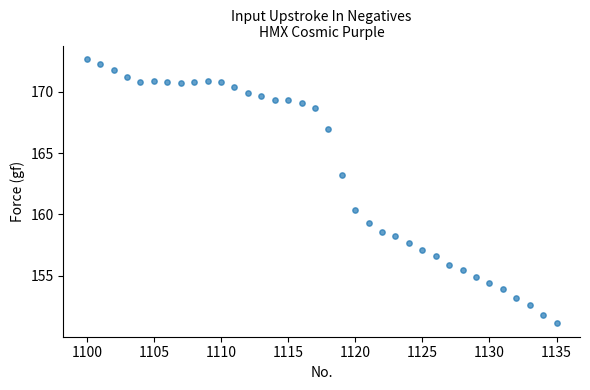

What Y value in the scatter plot is closest to 161?

160.4